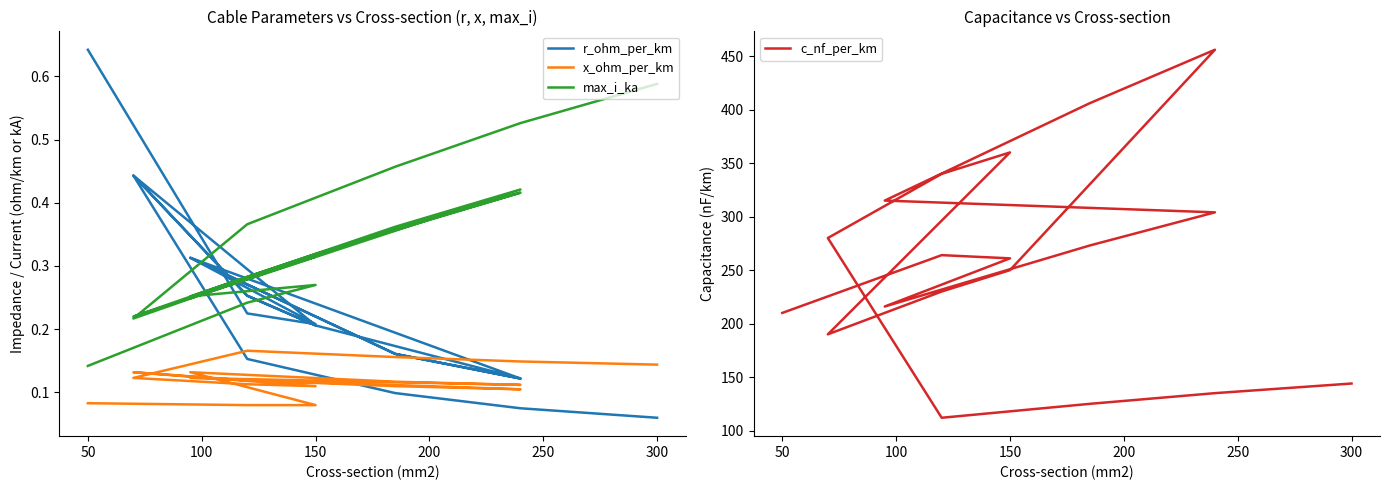

How many interior local valleys does the x_ohm_per_km series have?

3